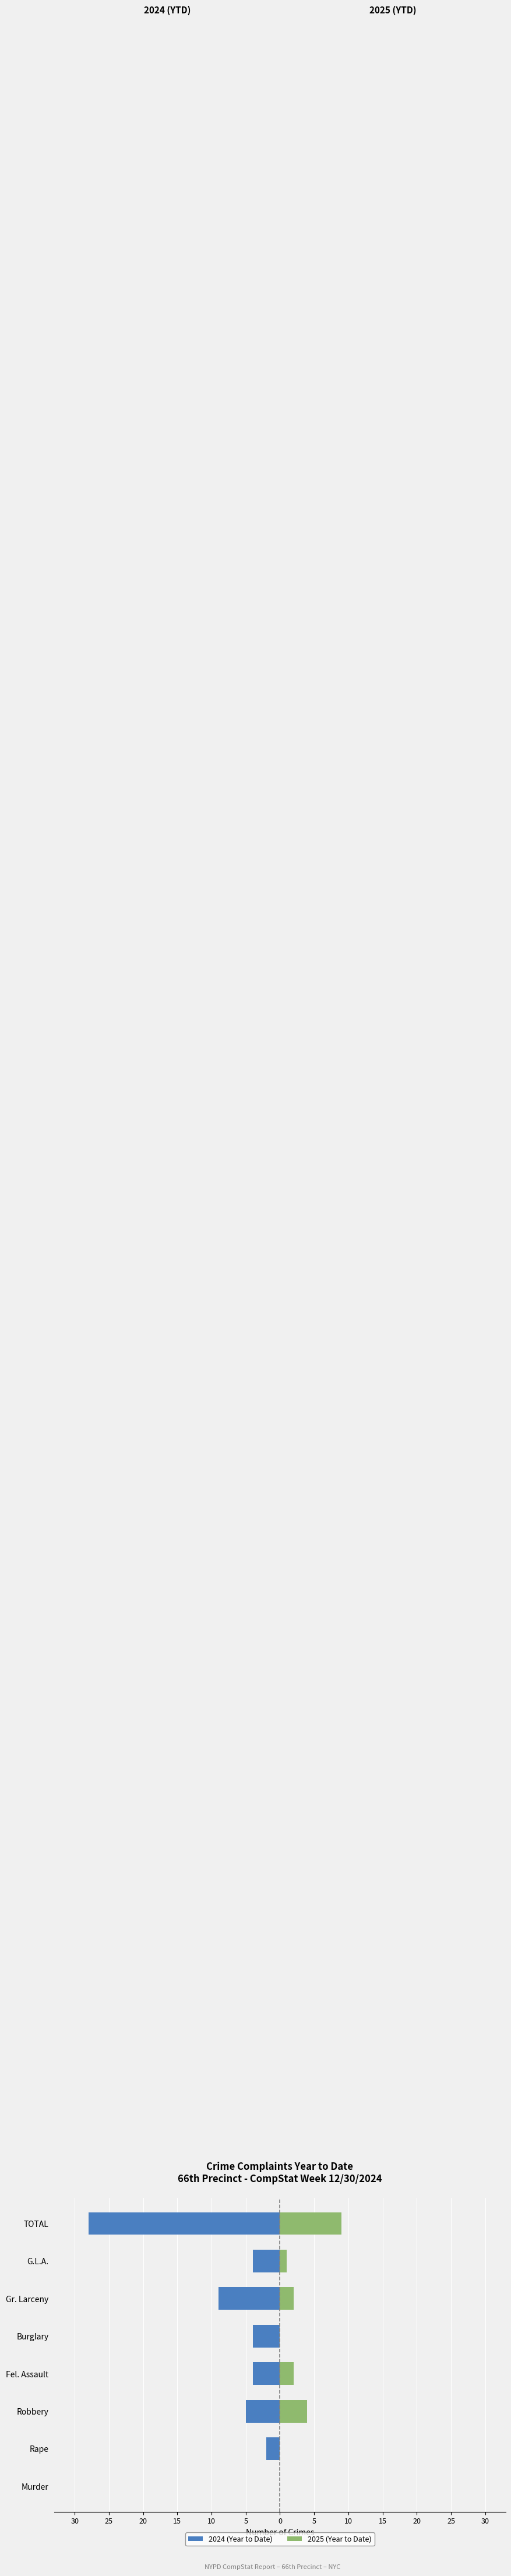

Between G.L.A. and TOTAL, which series saw the biggest shift?

2024 (Year to Date)